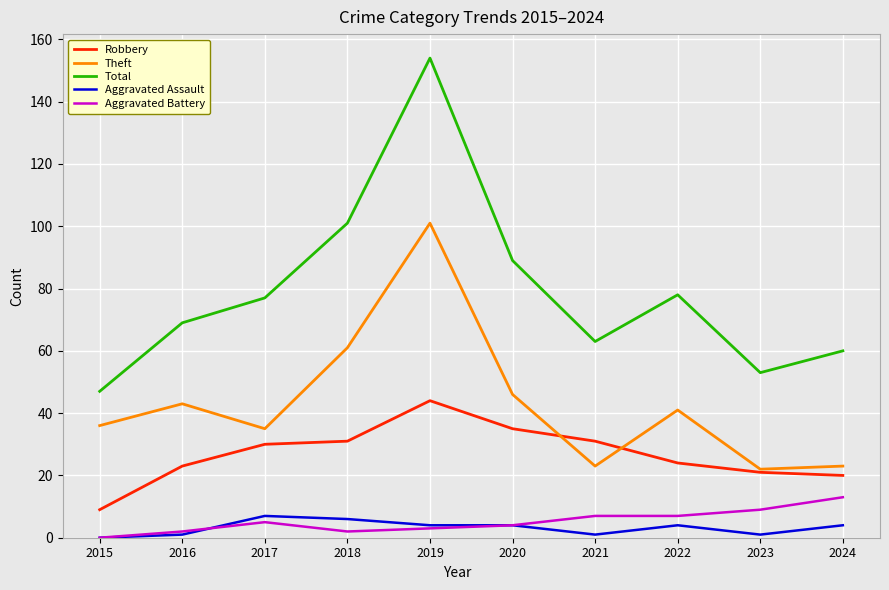

What is the total value across all series at 2023?

106